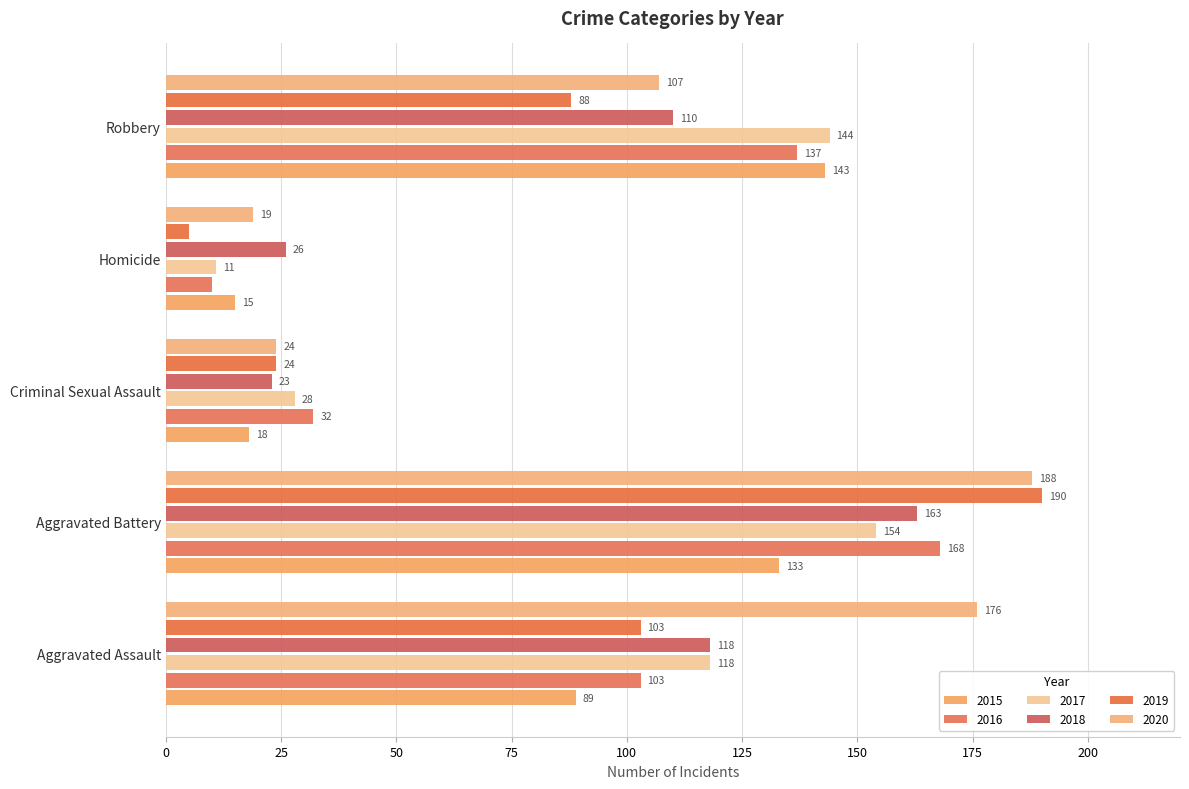

What is the label of the 4th bar from the left?

Homicide